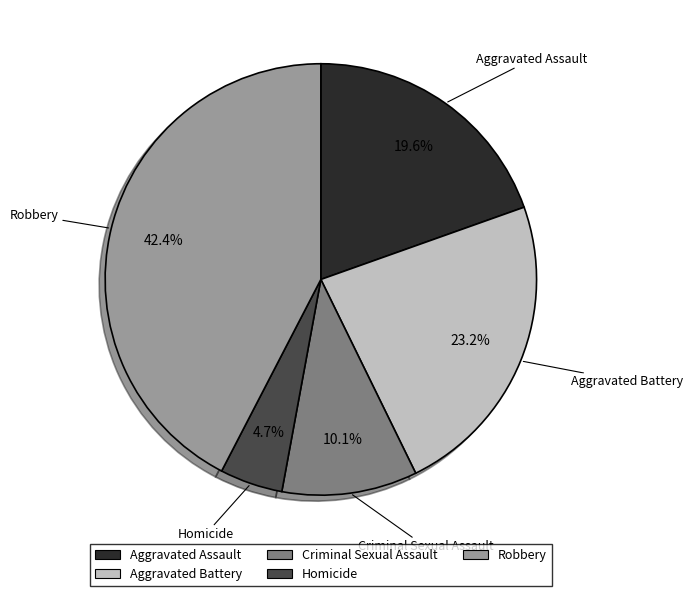

How many segments does this pie chart have?

5